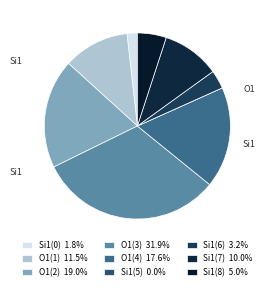

Do O1(4) and Si1(0) together represent more than half of the pie?

No